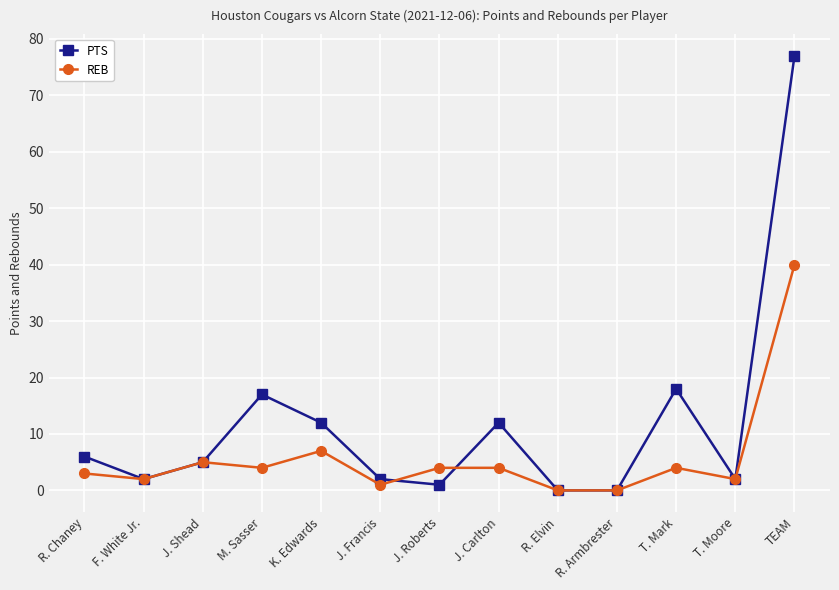

Which series has the largest total across all categories?

PTS